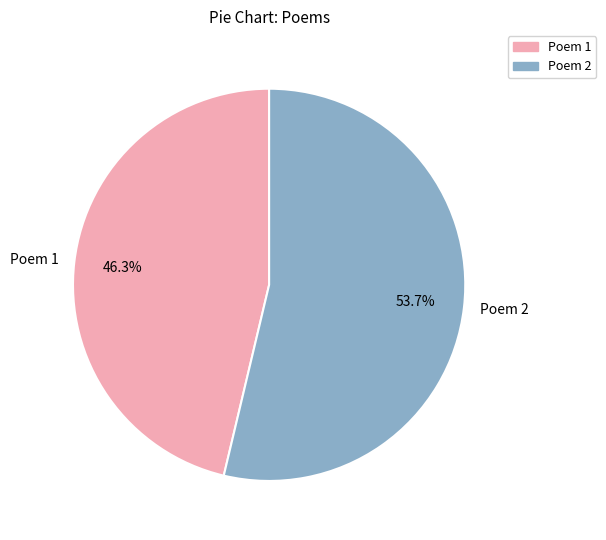

Does Poem 2 represent more than half of the total?

Yes